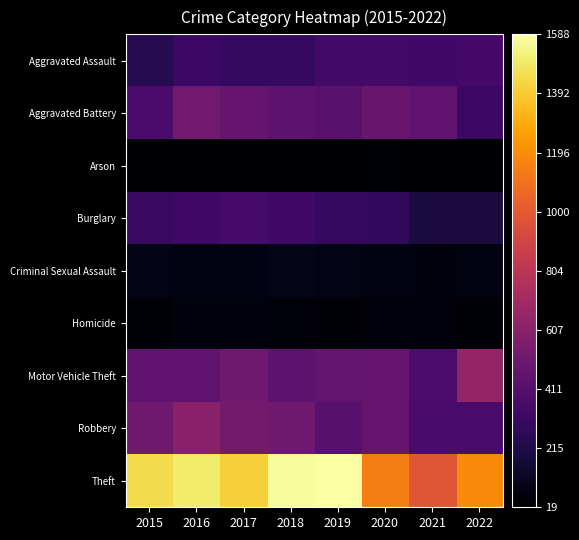

The value of Arson at 2021 is 7. True or false?

False